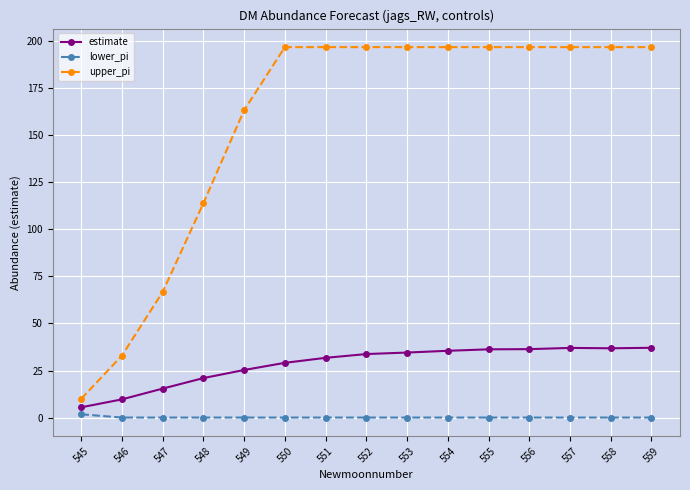

Read the estimate value at 556.

36.4